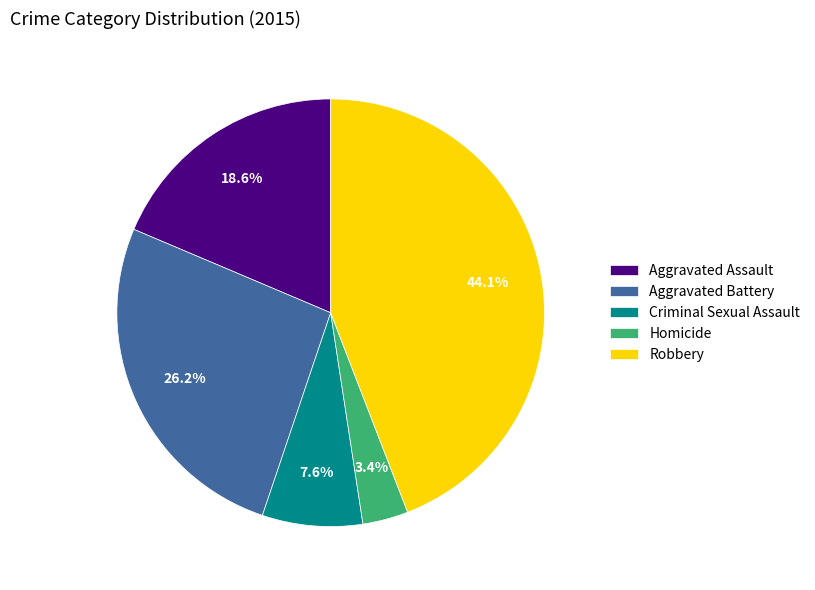

The Robbery slice represents 57% of the pie. True or false?

False